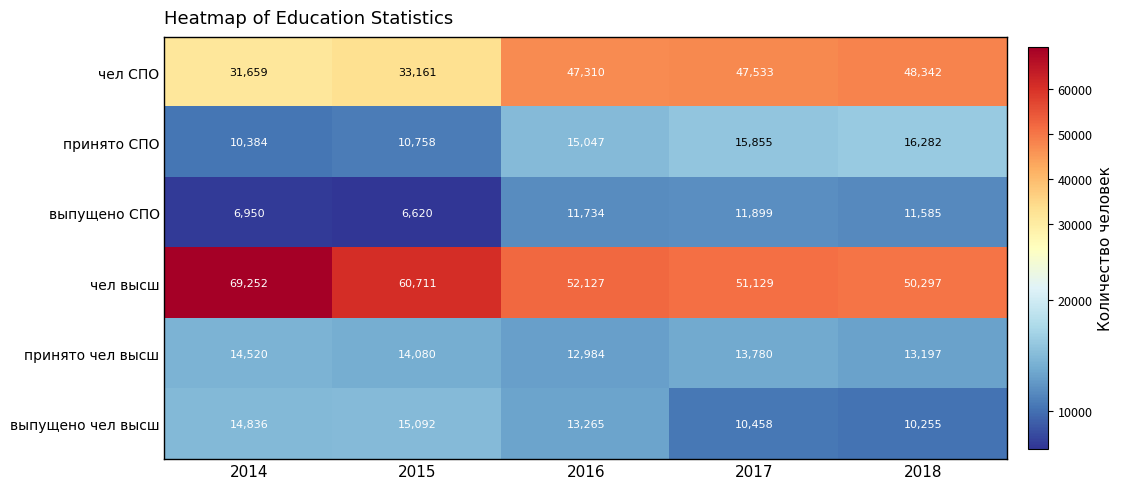

What is the lowest value of the принято чел высш series?

12984